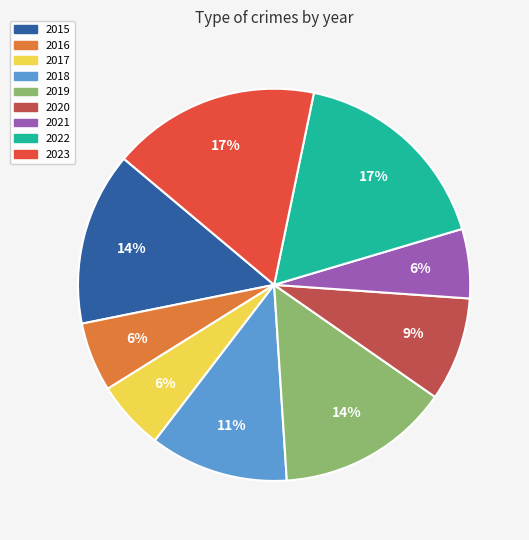

To the nearest percent, what portion does 2022 represent?

17%